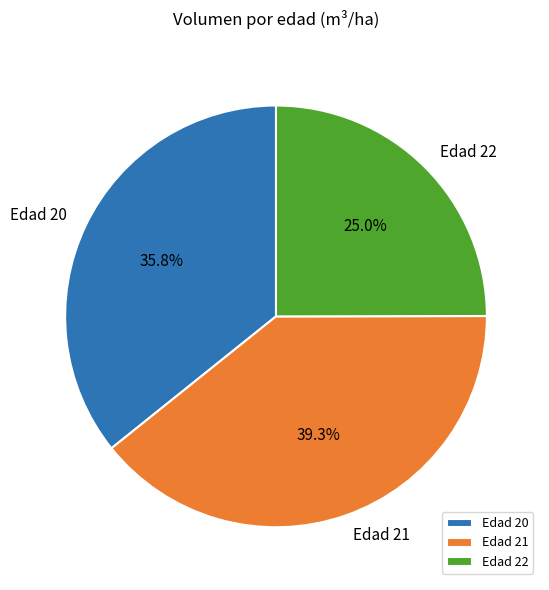

Which slice is the smallest?

Edad 22